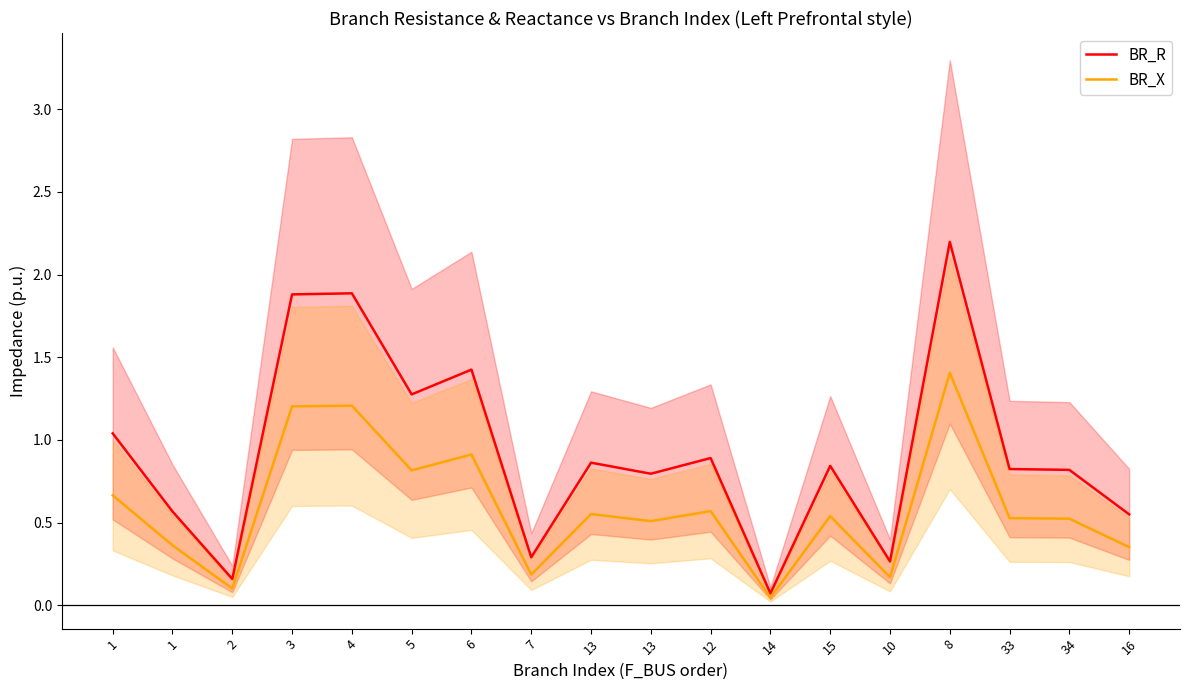

Is it true that BR_R equals 1.4 at 6?

True